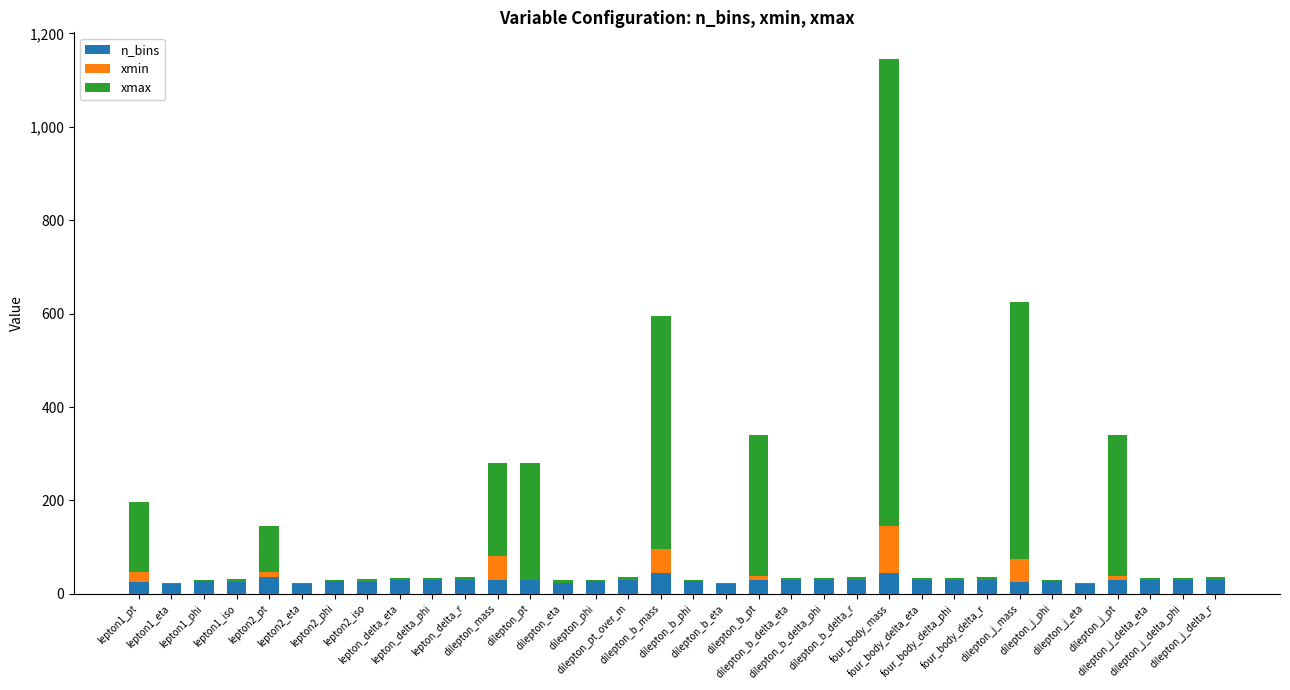

Reading left to right, transcribe all the data shown in this chart.

n_bins: lepton1_pt=26.0	lepton1_eta=24.0	lepton1_phi=30.0	lepton1_iso=25.0	lepton2_pt=36.0	lepton2_eta=24.0	lepton2_phi=30.0	lepton2_iso=25.0	lepton_delta_eta=30.0	lepton_delta_phi=30.0	lepton_delta_r=30.0	dilepton_mass=30.0	dilepton_pt=30.0	dilepton_eta=30.0	dilepton_phi=30.0	dilepton_pt_over_m=30.0	dilepton_b_mass=45.0	dilepton_b_phi=30.0	dilepton_b_eta=24.0	dilepton_b_pt=29.0	dilepton_b_delta_eta=30.0	dilepton_b_delta_phi=30.0	dilepton_b_delta_r=30.0	four_body_mass=45.0	four_body_delta_eta=30.0	four_body_delta_phi=30.0	four_body_delta_r=30.0	dilepton_j_mass=25.0	dilepton_j_phi=30.0	dilepton_j_eta=24.0	dilepton_j_pt=29.0	dilepton_j_delta_eta=30.0	dilepton_j_delta_phi=30.0	dilepton_j_delta_r=30.0
xmin: lepton1_pt=20.0	lepton1_eta=-2.4	lepton1_phi=-3.1	lepton1_iso=0.0	lepton2_pt=10.0	lepton2_eta=-2.4	lepton2_phi=-3.1	lepton2_iso=0.0	lepton_delta_eta=0.0	lepton_delta_phi=0.0	lepton_delta_r=0.0	dilepton_mass=50.0	dilepton_pt=0.0	dilepton_eta=-6.0	dilepton_phi=-3.1	dilepton_pt_over_m=0.0	dilepton_b_mass=50.0	dilepton_b_phi=-3.1	dilepton_b_eta=-2.4	dilepton_b_pt=10.0	dilepton_b_delta_eta=0.0	dilepton_b_delta_phi=0.0	dilepton_b_delta_r=0.0	four_body_mass=100.0	four_body_delta_eta=0.0	four_body_delta_phi=0.0	four_body_delta_r=0.0	dilepton_j_mass=50.0	dilepton_j_phi=-3.1	dilepton_j_eta=-2.4	dilepton_j_pt=10.0	dilepton_j_delta_eta=0.0	dilepton_j_delta_phi=0.0	dilepton_j_delta_r=0.0
xmax: lepton1_pt=150.0	lepton1_eta=2.4	lepton1_phi=3.1	lepton1_iso=6.0	lepton2_pt=100.0	lepton2_eta=2.4	lepton2_phi=3.1	lepton2_iso=6.0	lepton_delta_eta=3.0	lepton_delta_phi=3.1	lepton_delta_r=5.0	dilepton_mass=200.0	dilepton_pt=250.0	dilepton_eta=6.0	dilepton_phi=3.1	dilepton_pt_over_m=5.0	dilepton_b_mass=500.0	dilepton_b_phi=3.1	dilepton_b_eta=2.4	dilepton_b_pt=300.0	dilepton_b_delta_eta=3.0	dilepton_b_delta_phi=3.1	dilepton_b_delta_r=7.0	four_body_mass=1000.0	four_body_delta_eta=3.0	four_body_delta_phi=3.1	four_body_delta_r=7.0	dilepton_j_mass=550.0	dilepton_j_phi=3.1	dilepton_j_eta=2.4	dilepton_j_pt=300.0	dilepton_j_delta_eta=3.0	dilepton_j_delta_phi=3.1	dilepton_j_delta_r=7.0